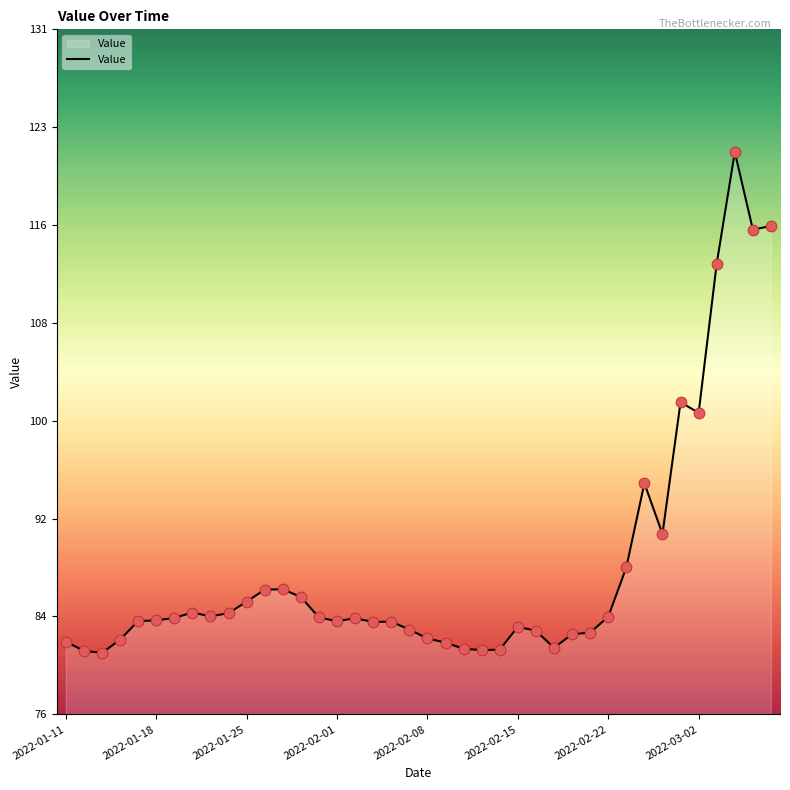

What is the smallest value displayed?

80.6